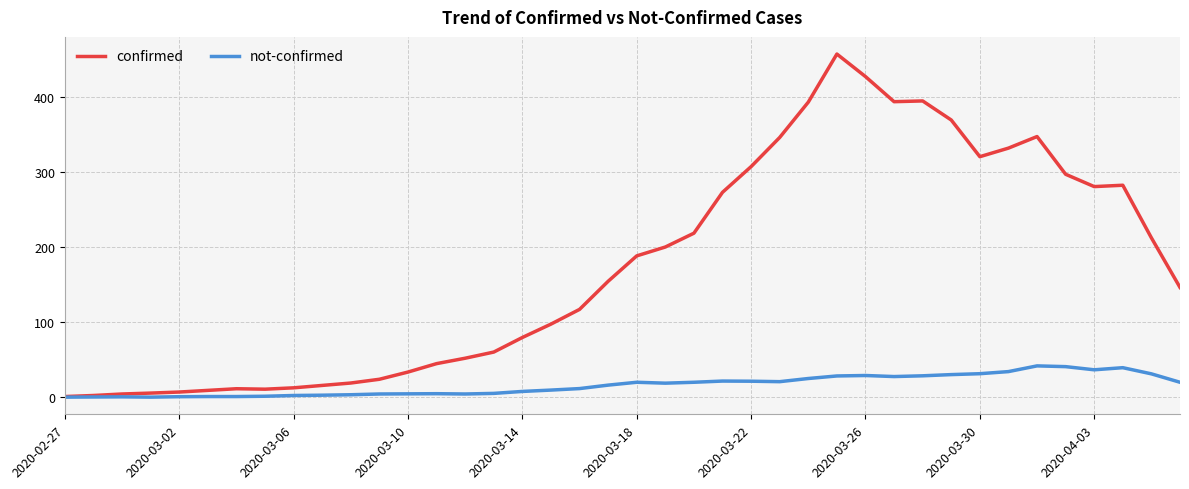

Which series has the largest total across all categories?

confirmed